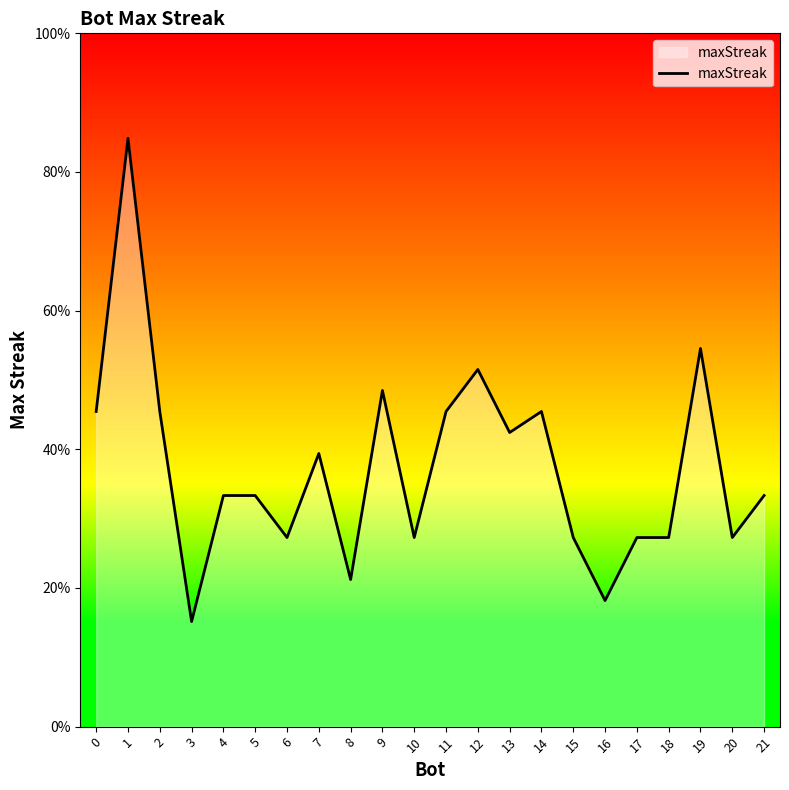

How many points are lower than both their immediate neighbors (excluding endpoints)?

7